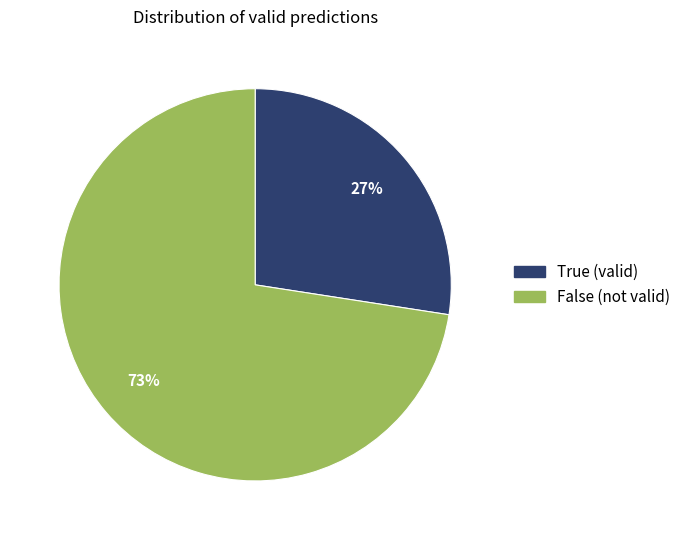

What is the smallest slice in the pie chart?

True (valid)